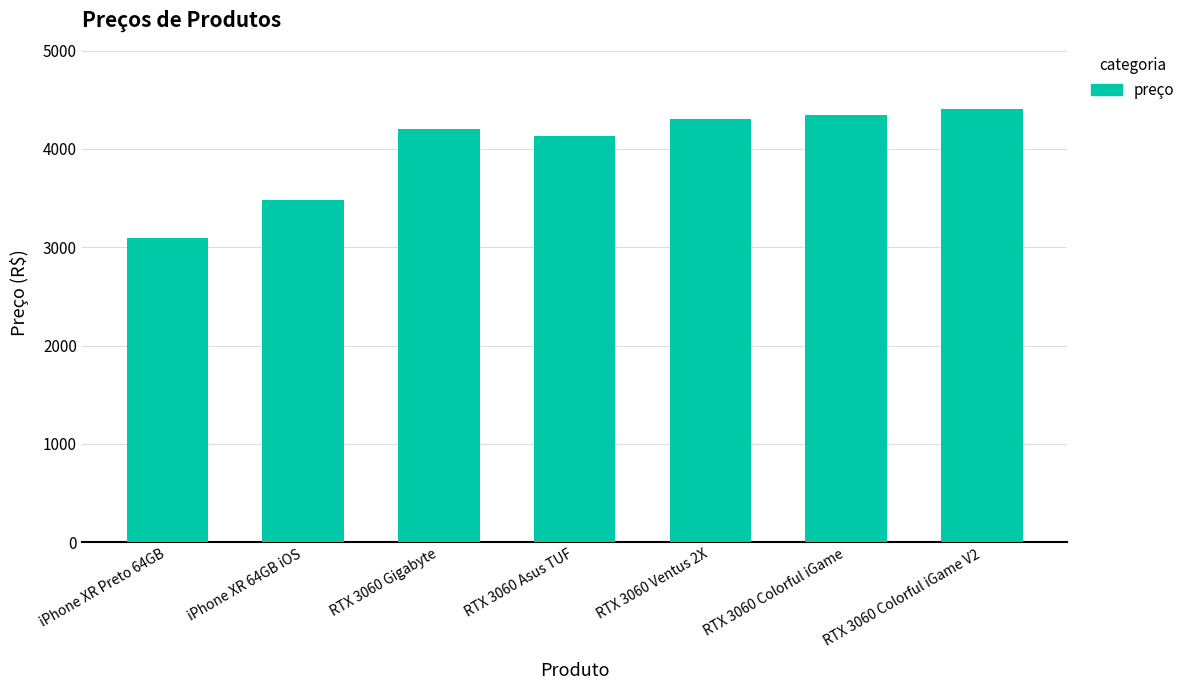

What is the value of the 6th bar from the left?

4349.1